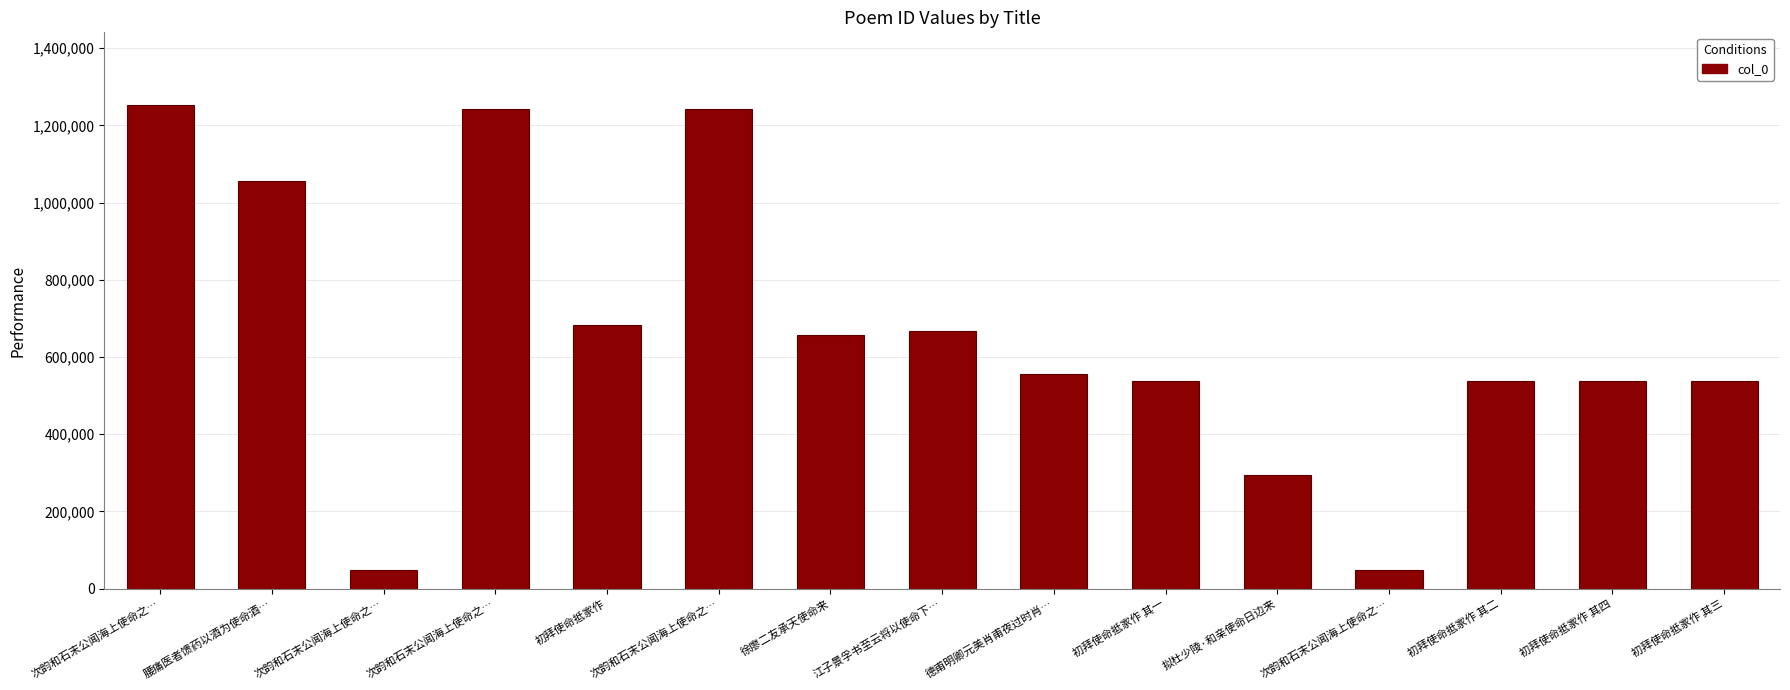

Reading left to right, what are all the values shown in this chart?

1252953	1056047	47392	1241386	683994	1241383	656144	667990	556964	536809	294589	47393	536810	536812	536811